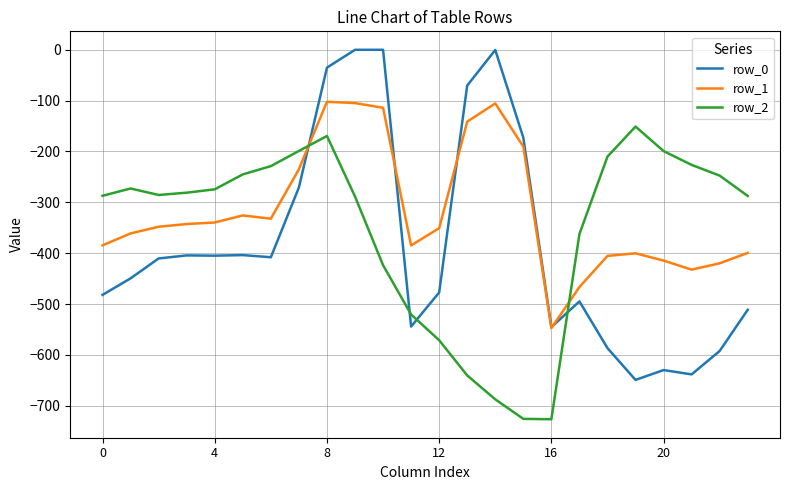

Which series has the largest total across all categories?

row_1